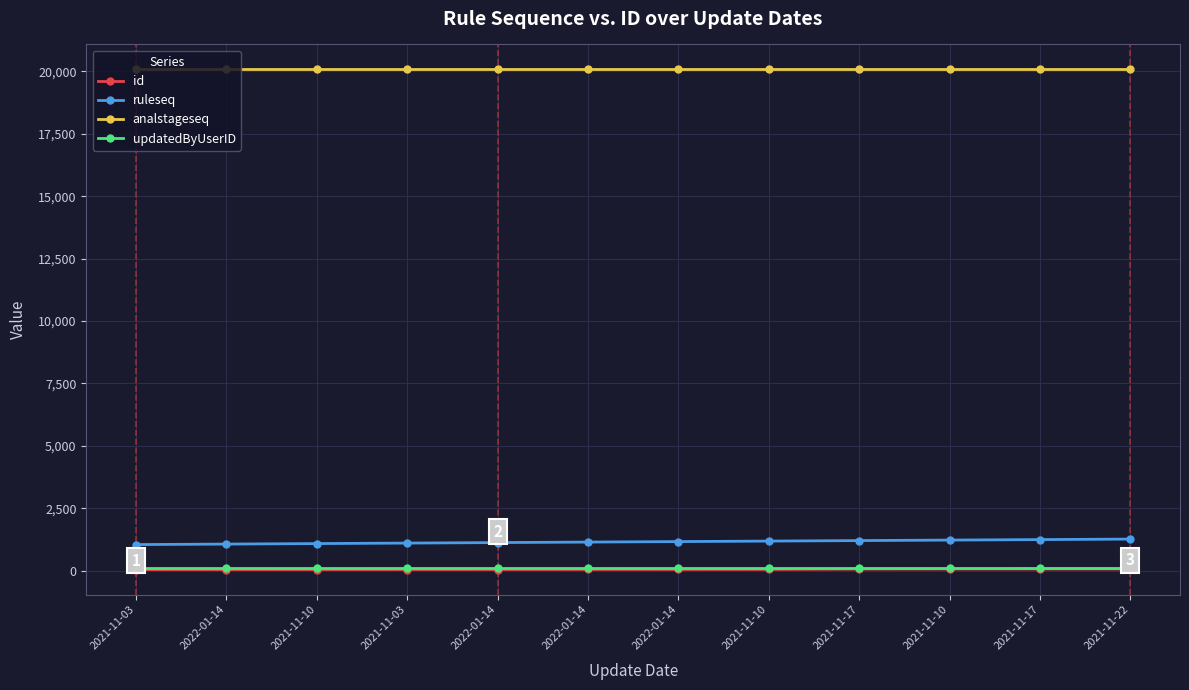

The updatedByUserID series shows 170 at 2021-11-03. True or false?

False